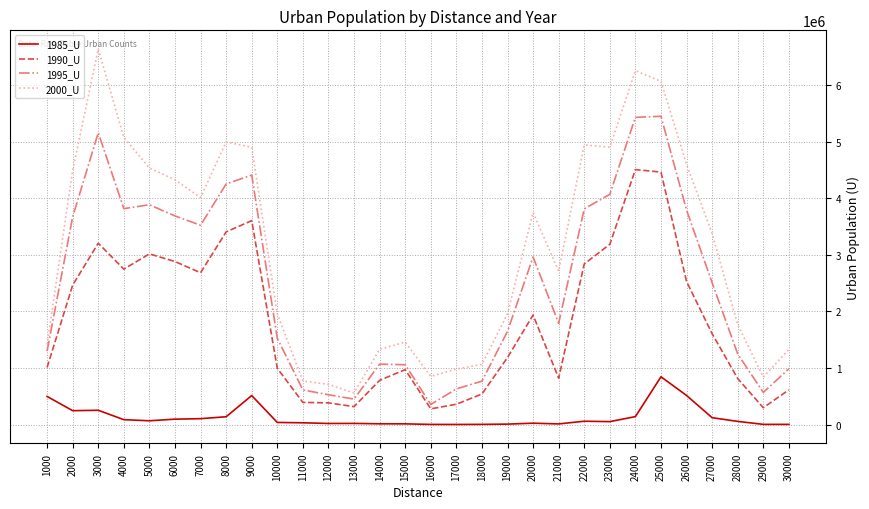

Is it true that 1995_U equals 5159591 at 3000?

True